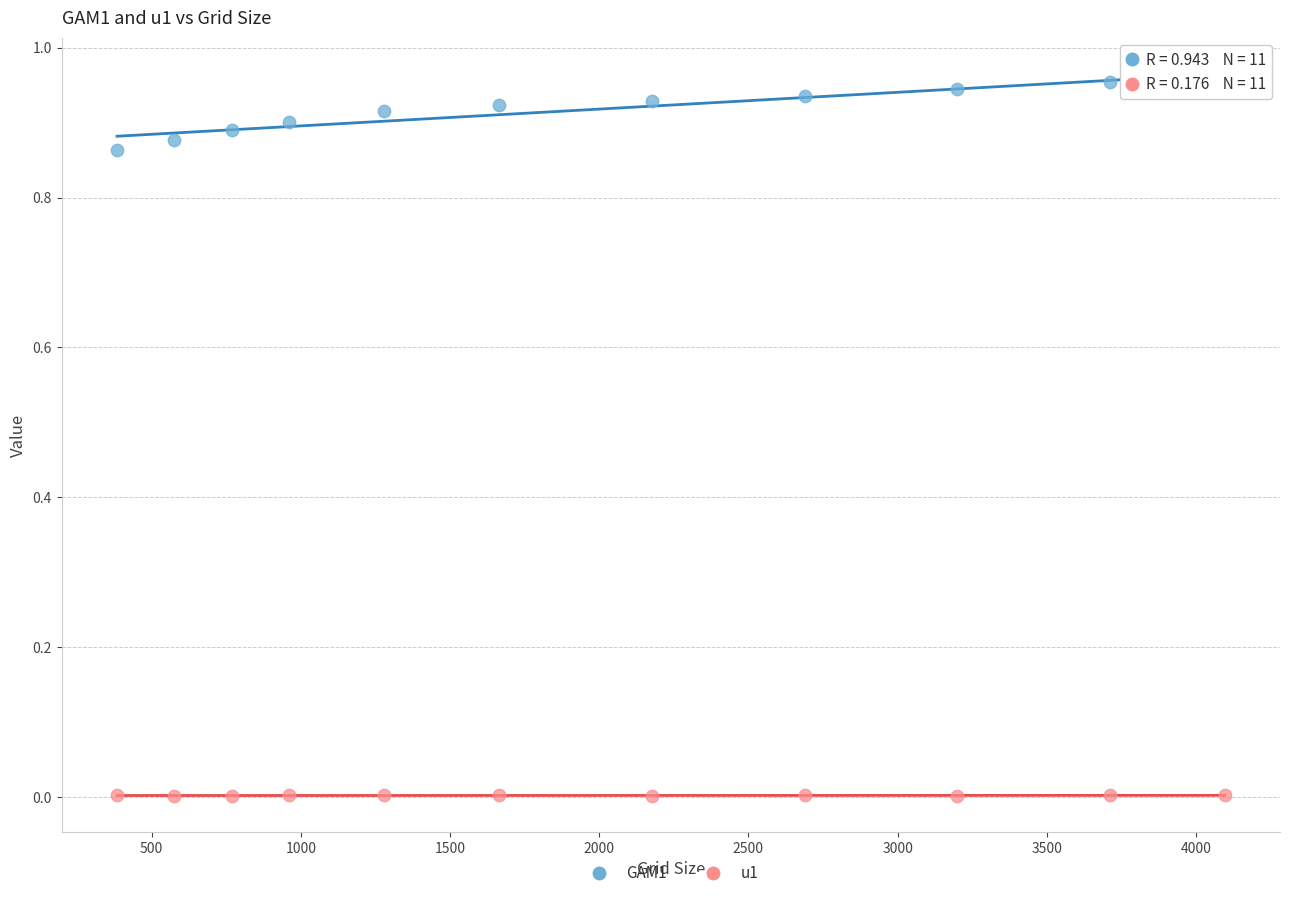

Which series has the largest Y range (max minus min)?

GAM1